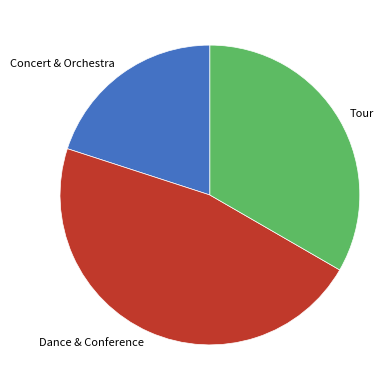

Do Dance & Conference and Tour together represent more than half of the pie?

Yes